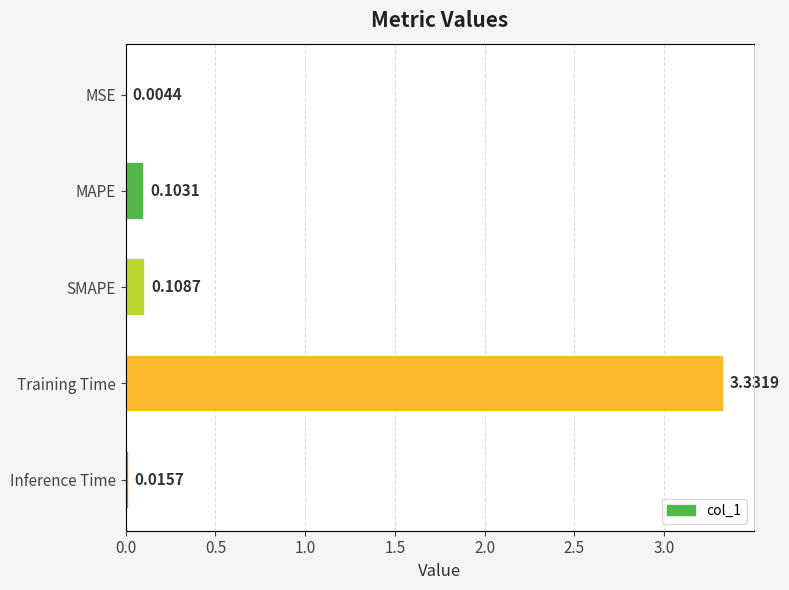

What is the average value?

0.7